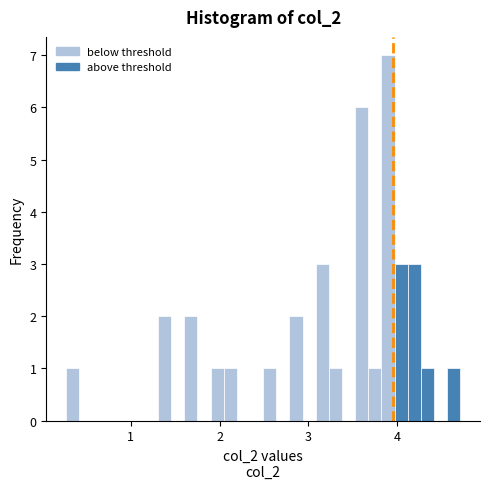

Around what value on the x-axis is the tallest bar? Give the approximate position of its centre, as read against the axis.

3.9